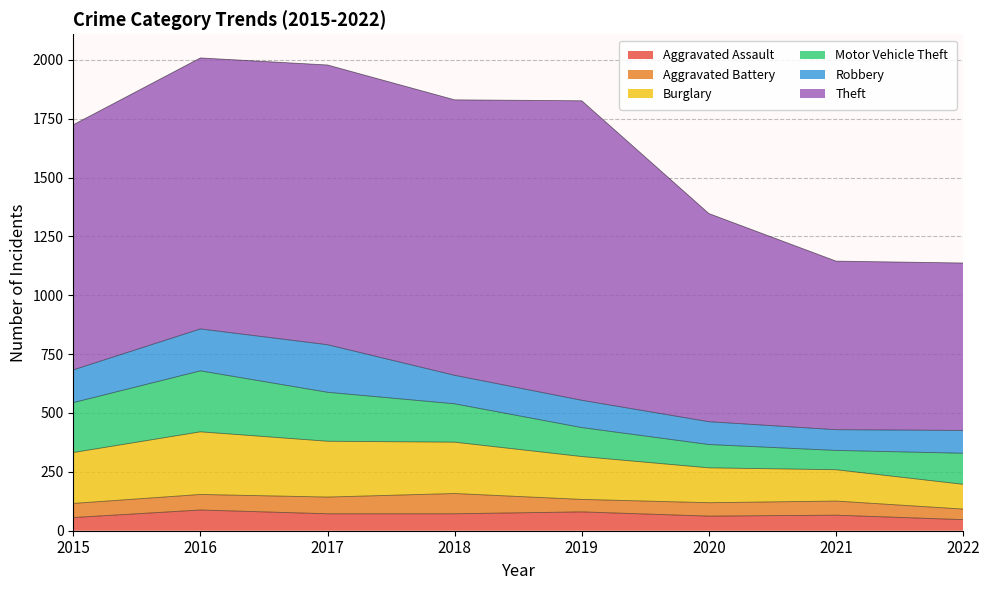

What are all the series names shown in the legend?

Aggravated Assault, Aggravated Battery, Burglary, Motor Vehicle Theft, Robbery, Theft